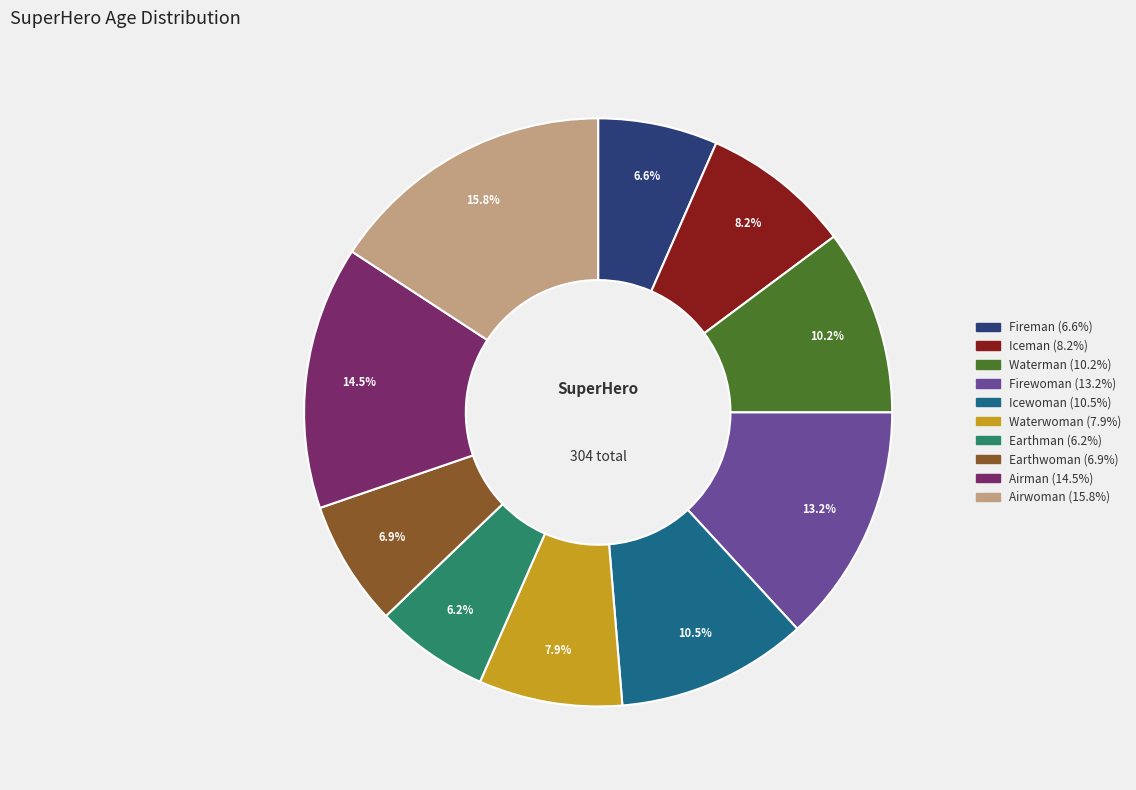

True or false: Earthman accounts for 6% of the total.

True